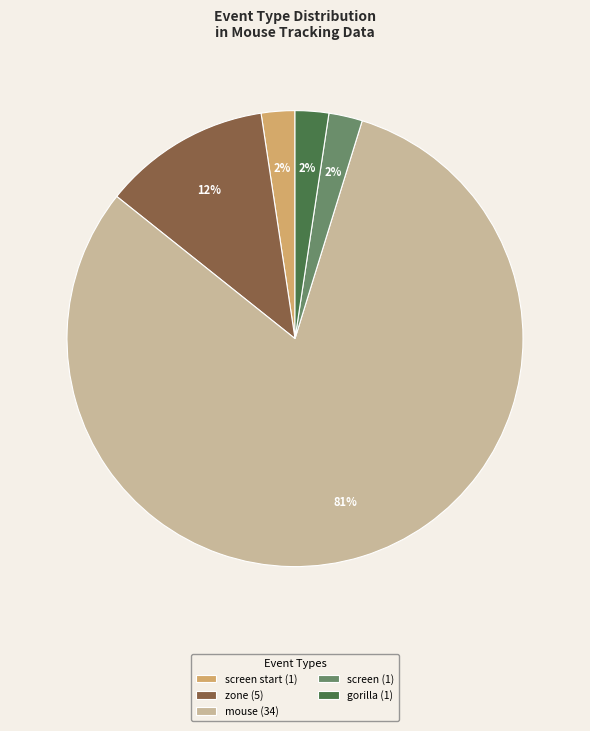

Is the sum of screen (1) and mouse (34) greater than half?

Yes